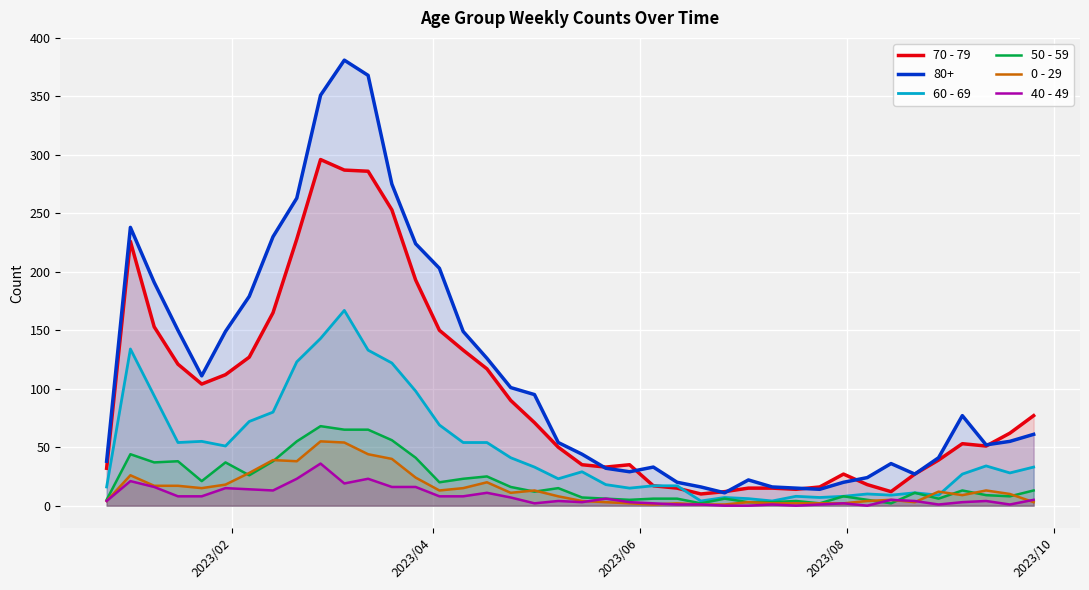

What is the maximum value shown in the chart?

381